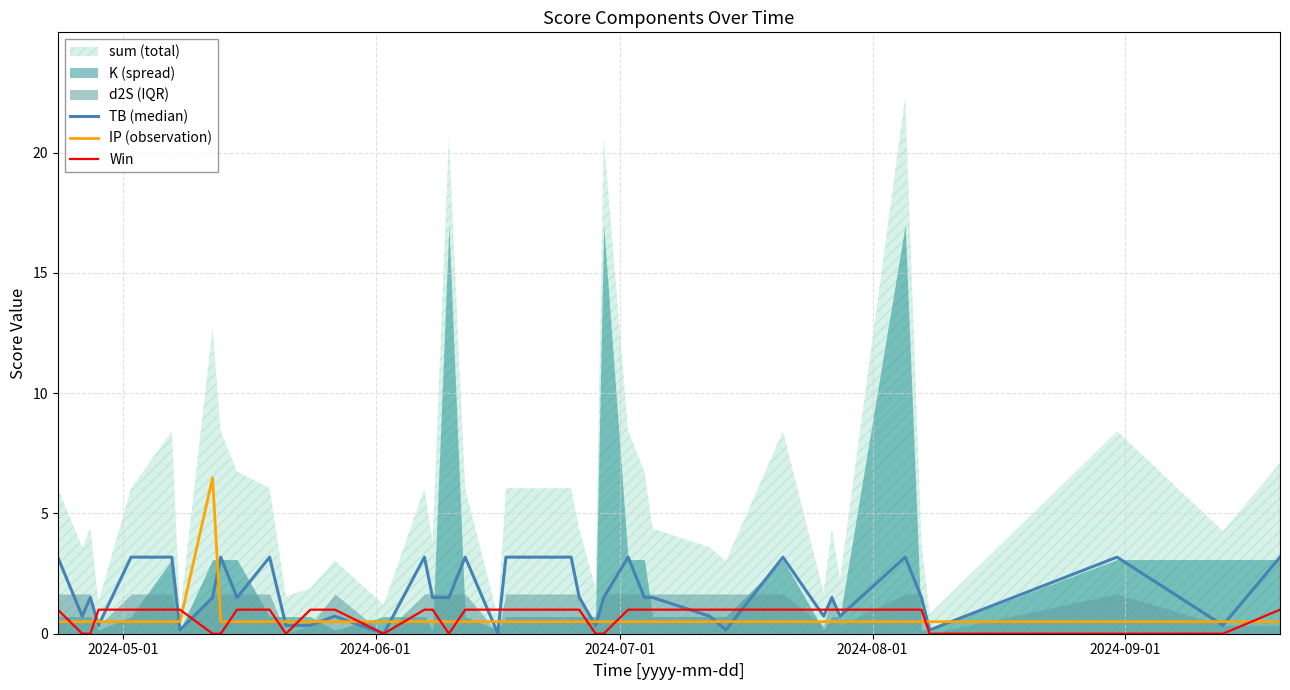

Which series ends up on top after the final intersection of Win and IP (observation)?

Win